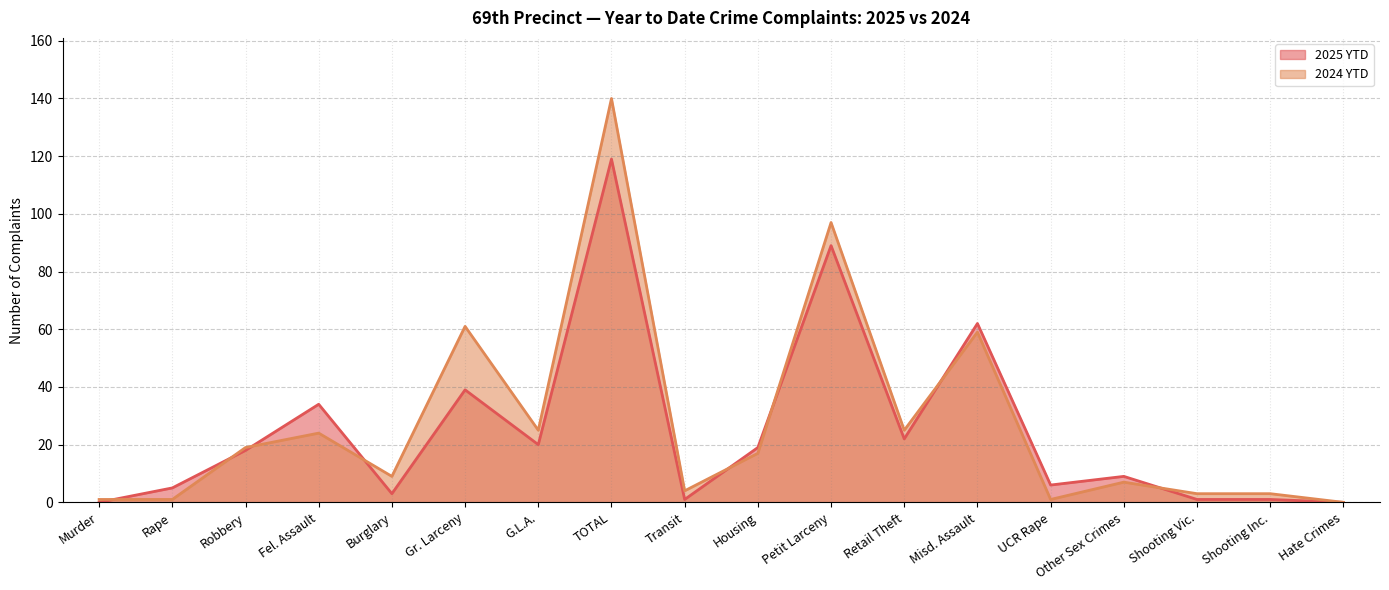

What is the sum of the 2024 YTD values at Shooting Vic. and Other Sex Crimes?

10